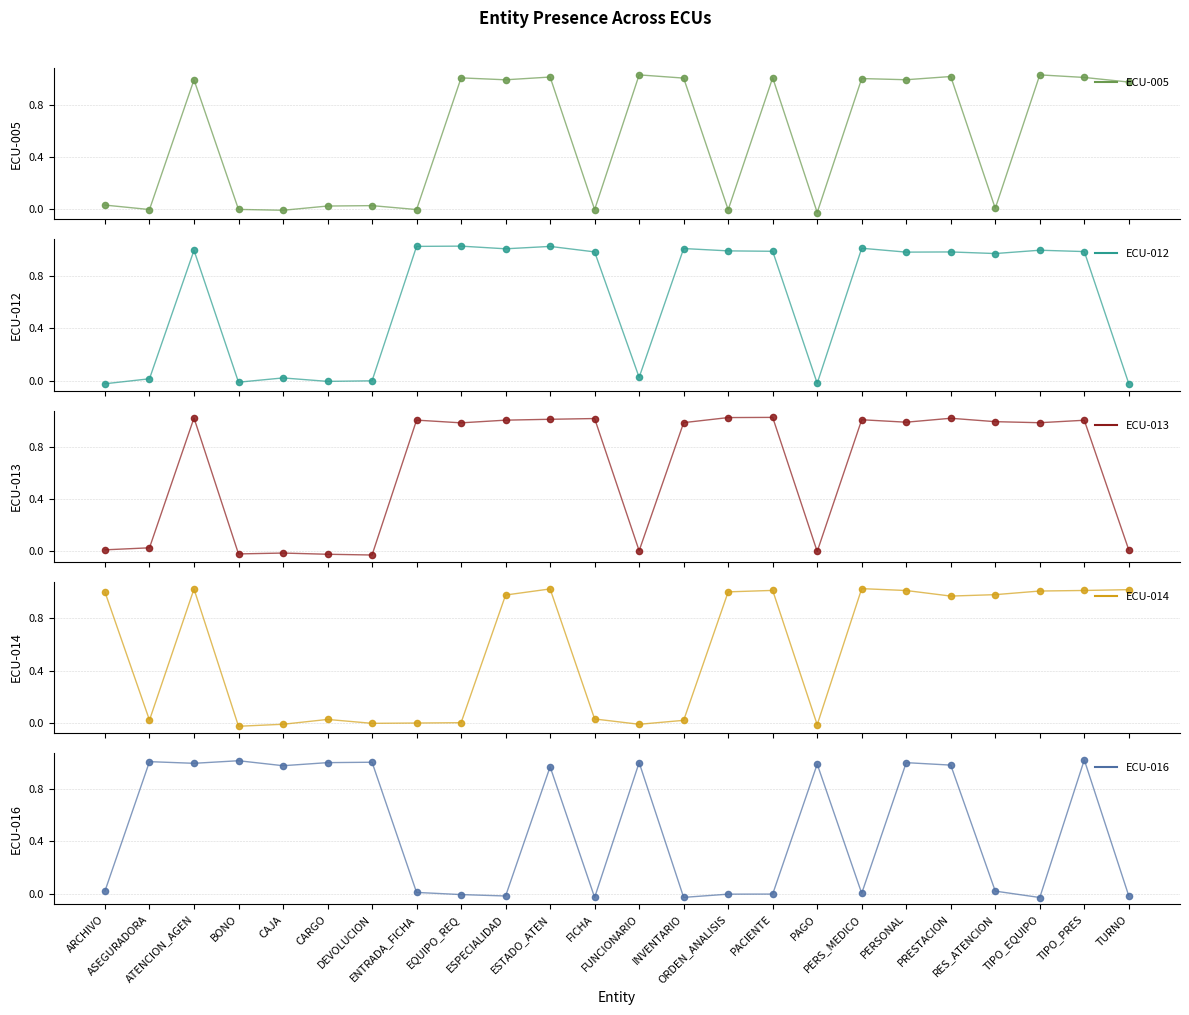

Is the value of ECU-016 at ARCHIVO greater than the value of ECU-005 at CAJA?

Yes